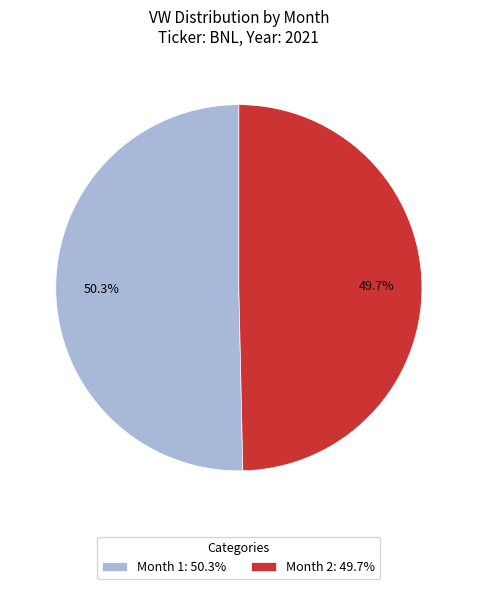

Is the sum of Month 1: 50.3% and Month 2: 49.7% greater than half?

Yes